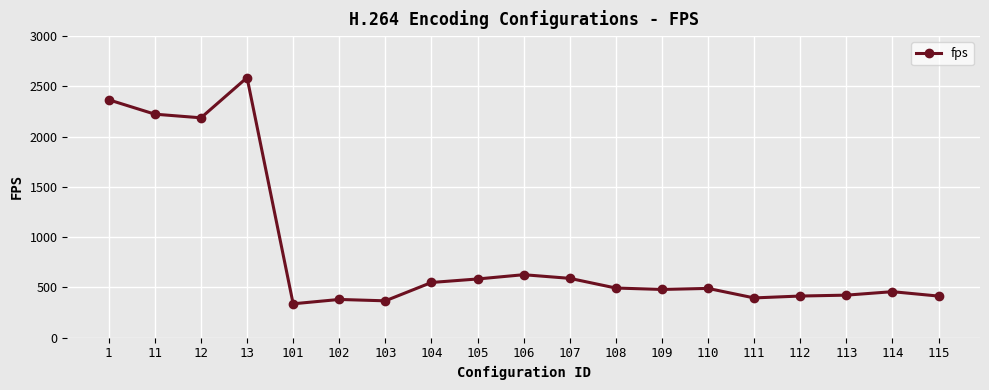

What is the average value?

860.6